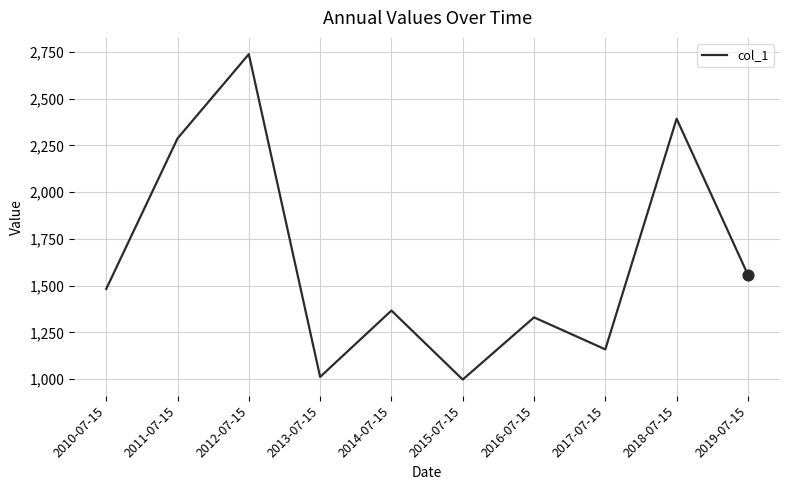

What is the change in value from 2010-07-15 to 2015-07-15?

-484.8